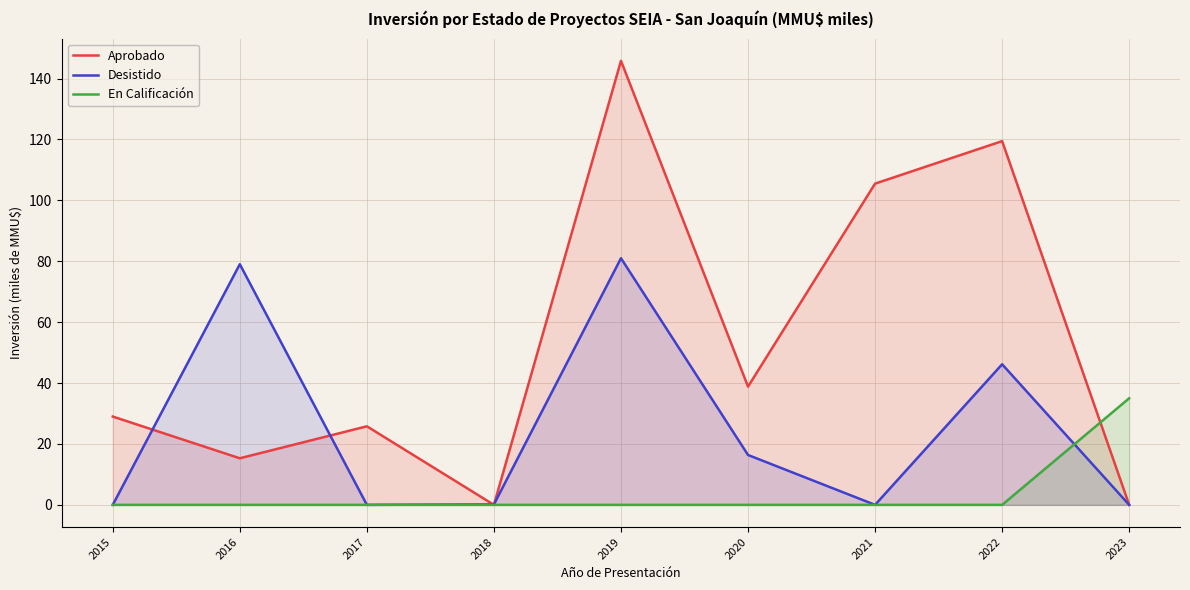

Reading left to right, list all the values displayed in this chart.

Aprobado: 2015=29.0	2016=15.3	2017=25.8	2018=0.0	2019=145.8	2020=38.8	2021=105.5	2022=119.5	2023=0.0
Desistido: 2015=0.0	2016=79.0	2017=0.0	2018=0.1	2019=81.0	2020=16.4	2021=0.0	2022=46.2	2023=0.0
En Calificación: 2015=0.0	2016=0.0	2017=0.0	2018=0.0	2019=0.0	2020=0.0	2021=0.0	2022=0.0	2023=35.0